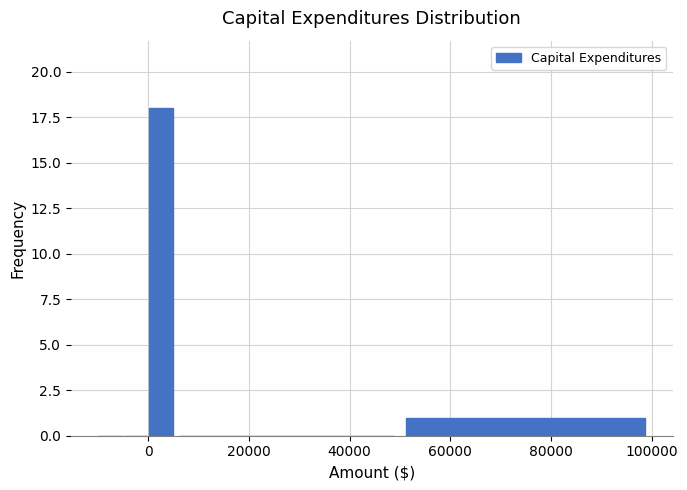

Read against the x-axis, roughly where is the centre of the tallest bar?

2000